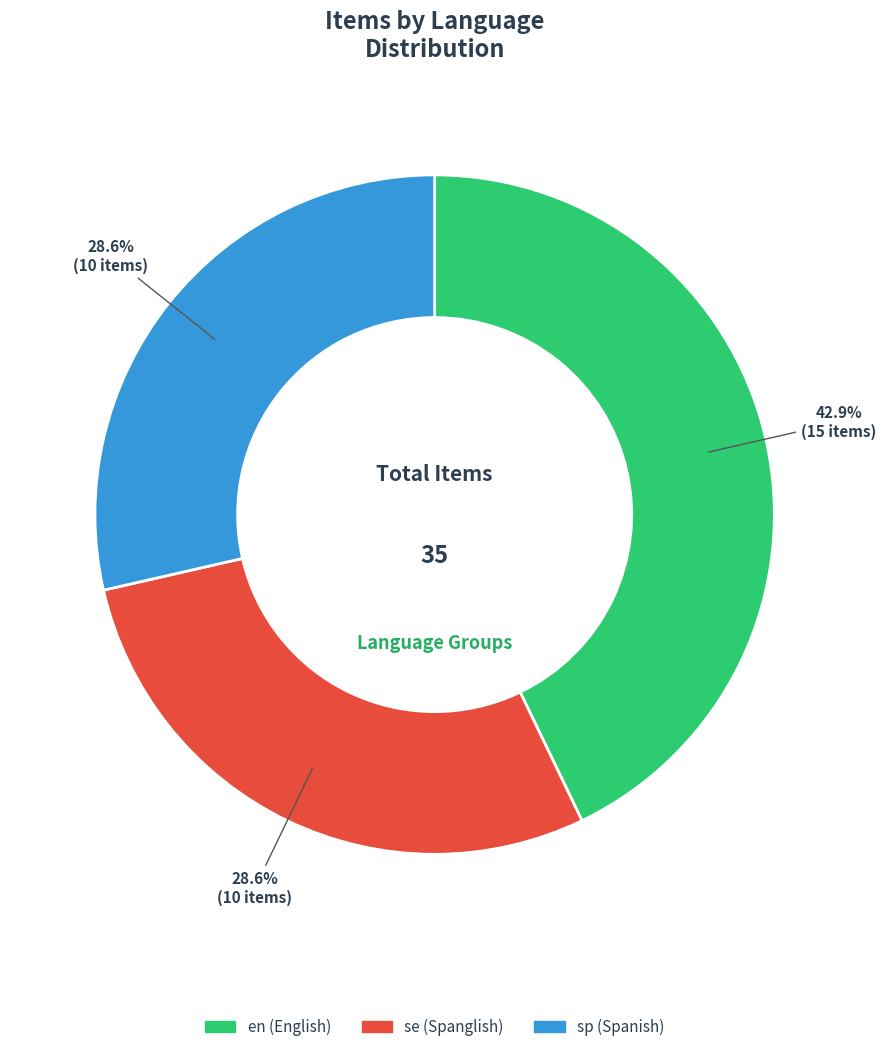

How many slices are in this pie chart?

3